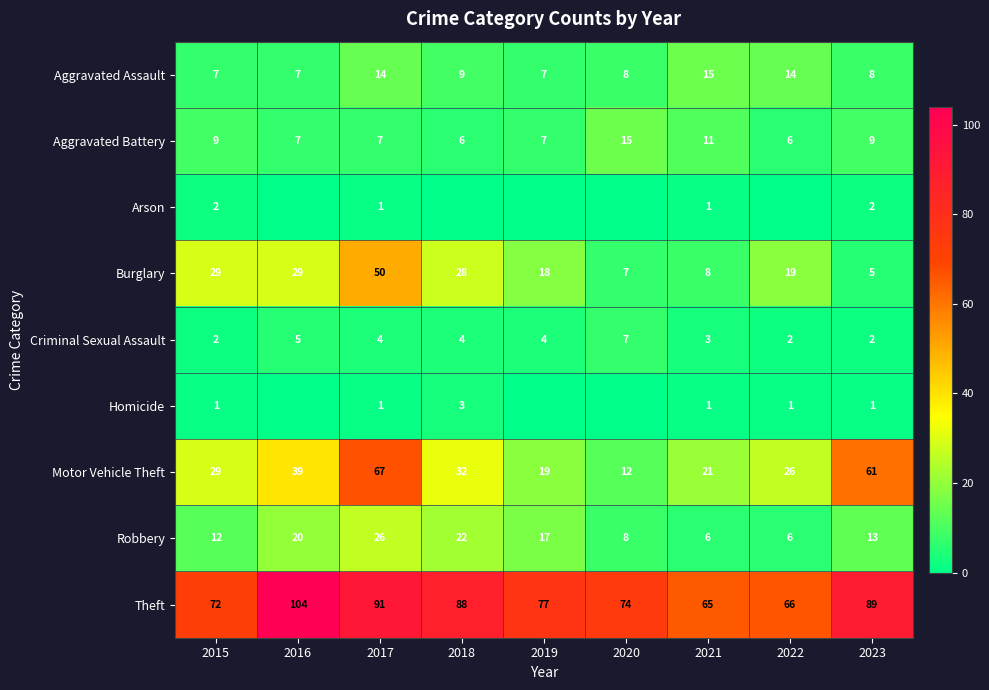

What is the sum of all Robbery values?

130